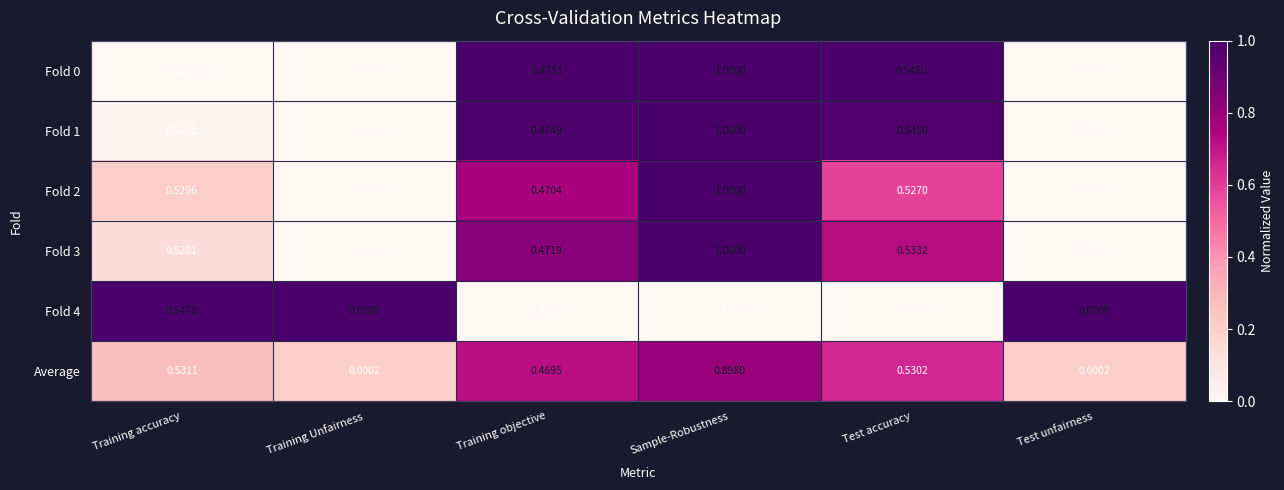

At which label does Fold 2 reach its peak?

Sample-Robustness